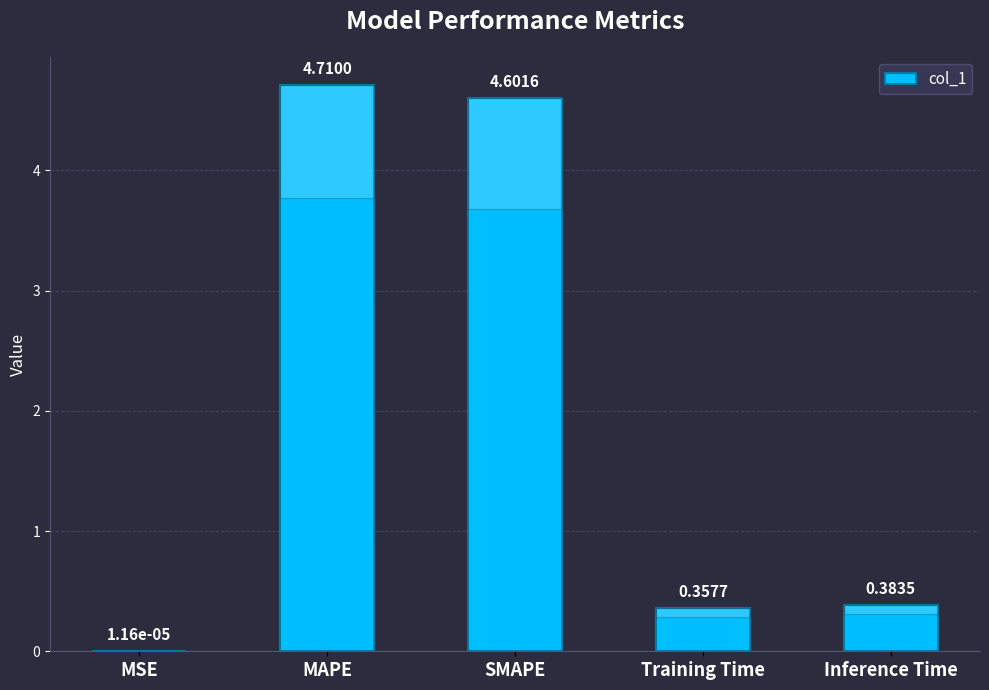

What is the change in value from SMAPE to Inference Time?

-4.2